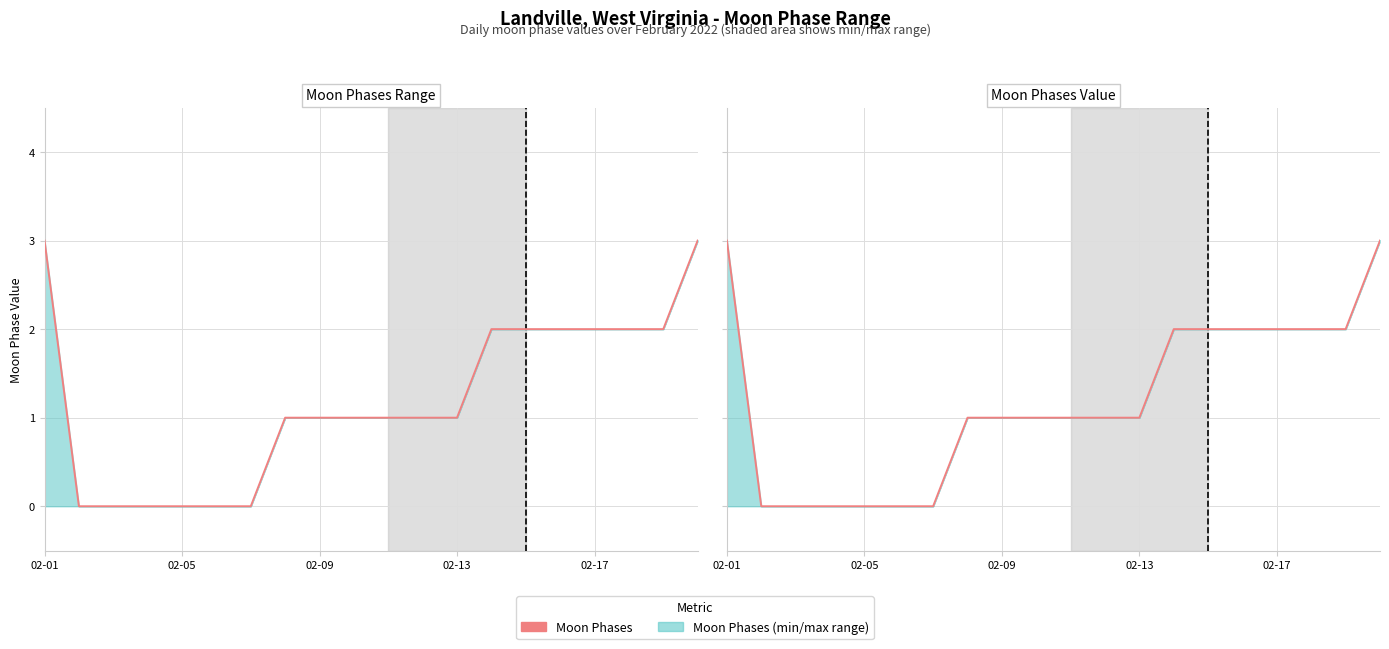

At which label is the value closest to 1?

7